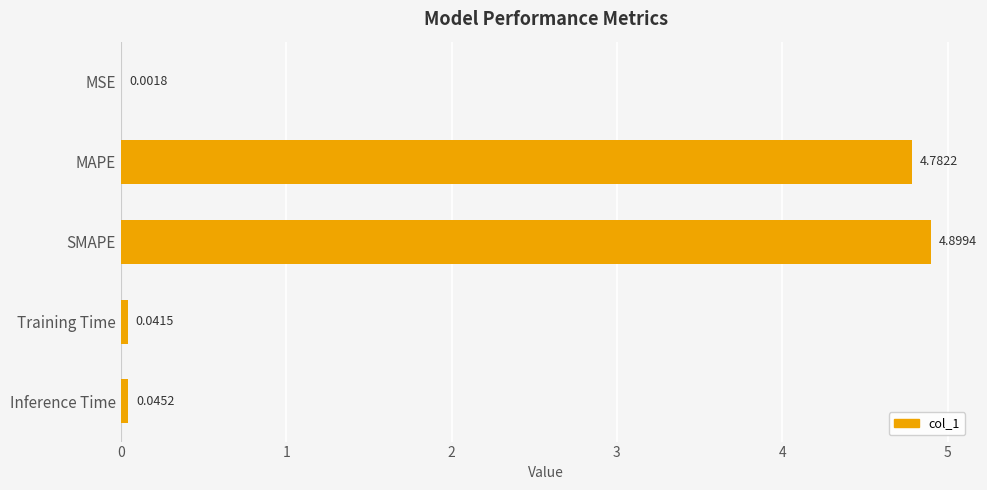

At which label is the value closest to 2?

Inference Time